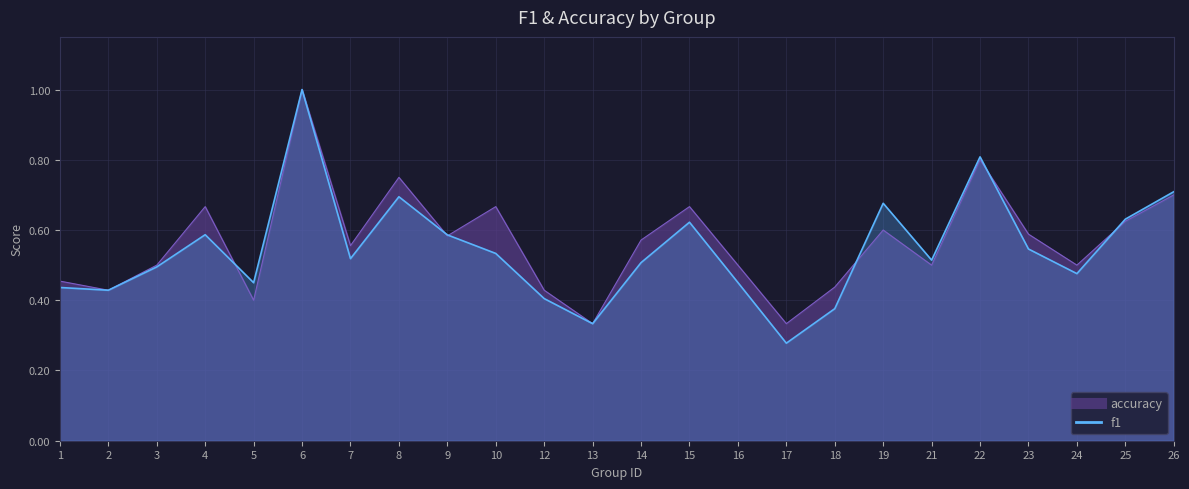

What is the difference between the second highest and minimum values in the f1 series?

0.5